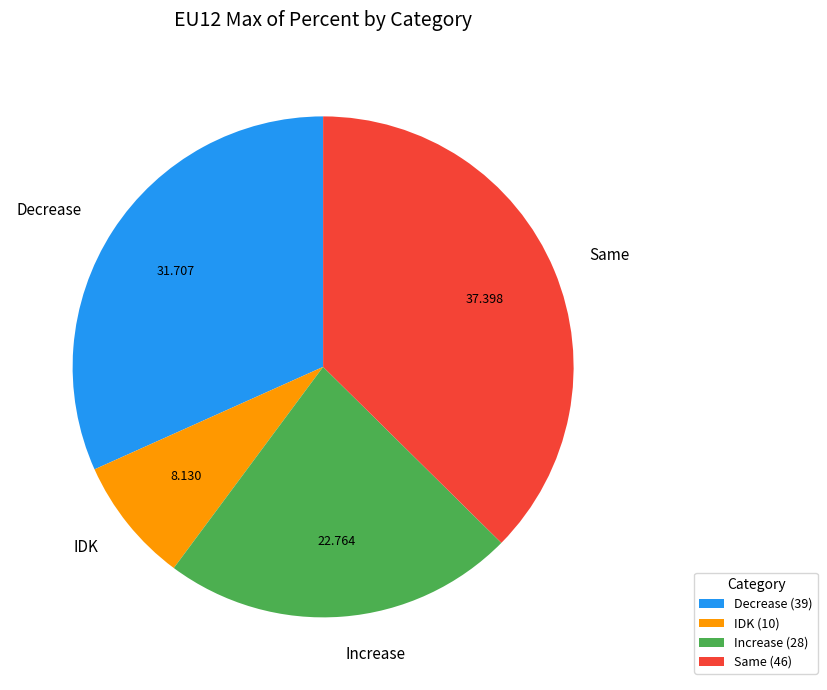

What is the largest slice in the pie chart?

Same